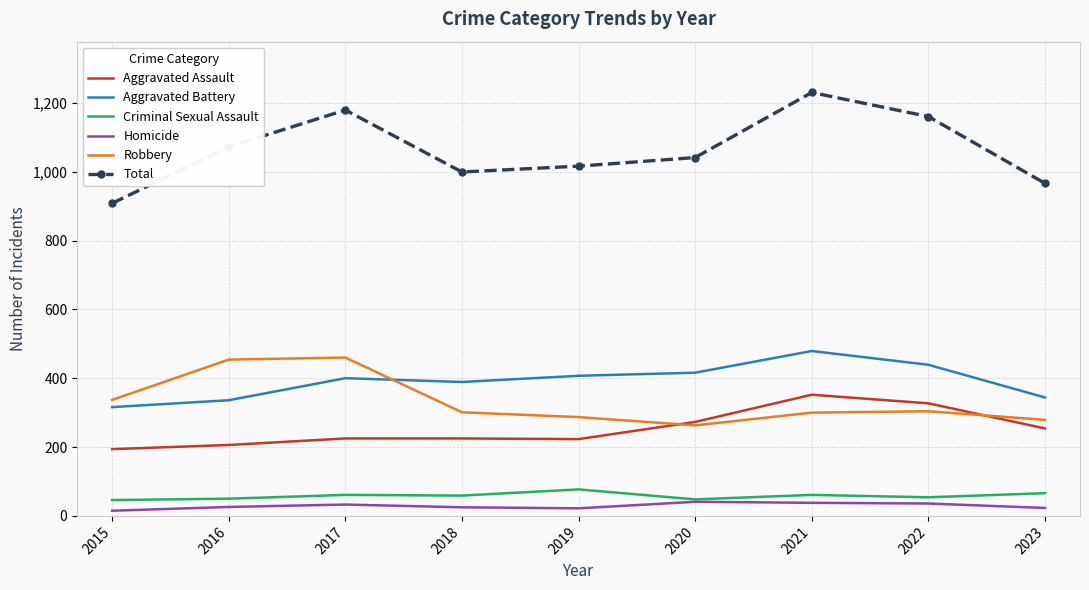

True or false: Aggravated Assault and Criminal Sexual Assault intersect in this chart.

False